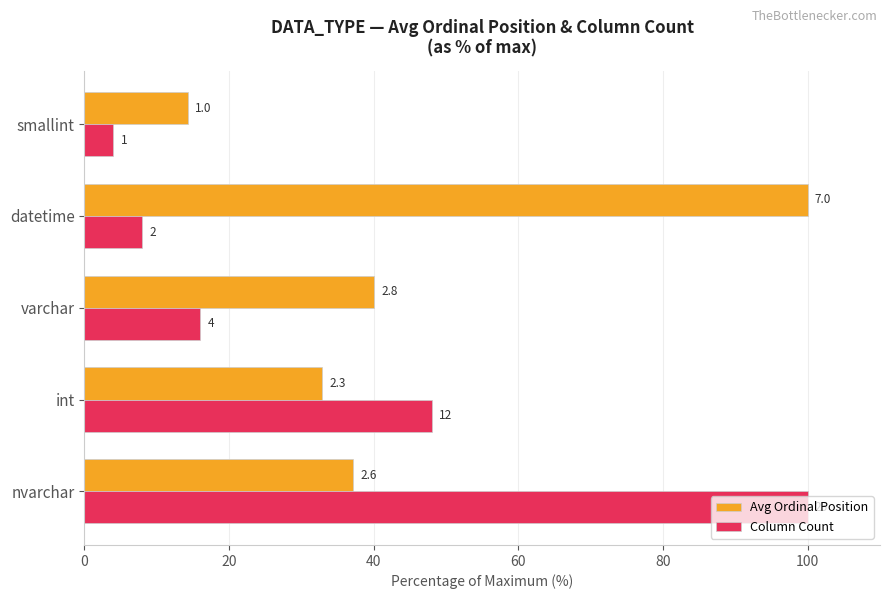

What are all the series names shown in the legend?

Avg Ordinal Position, Column Count